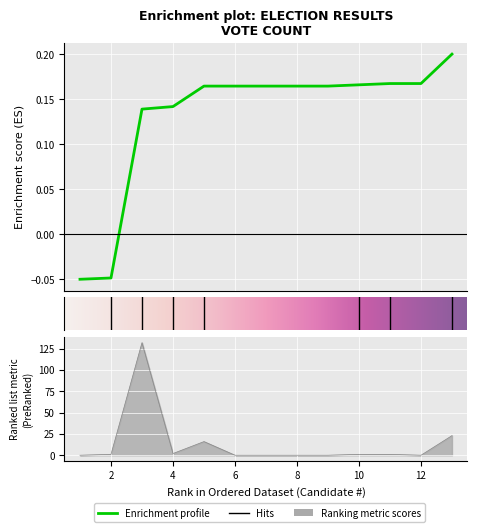

What is the sum of the values at 13 and 3?

155